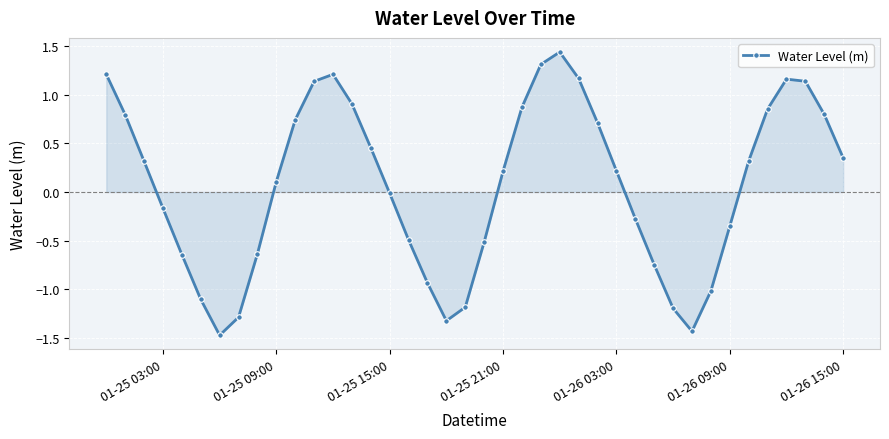

What is the smallest value displayed?

-1.5